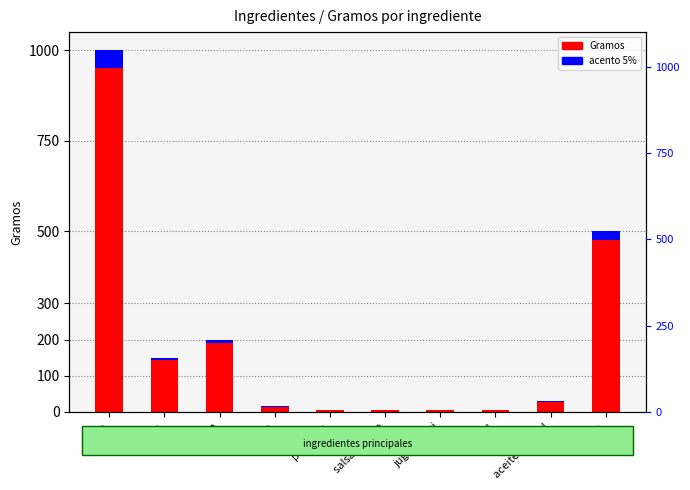

Rank the series by their average value, from highest to lowest.

Gramos, 5% accent